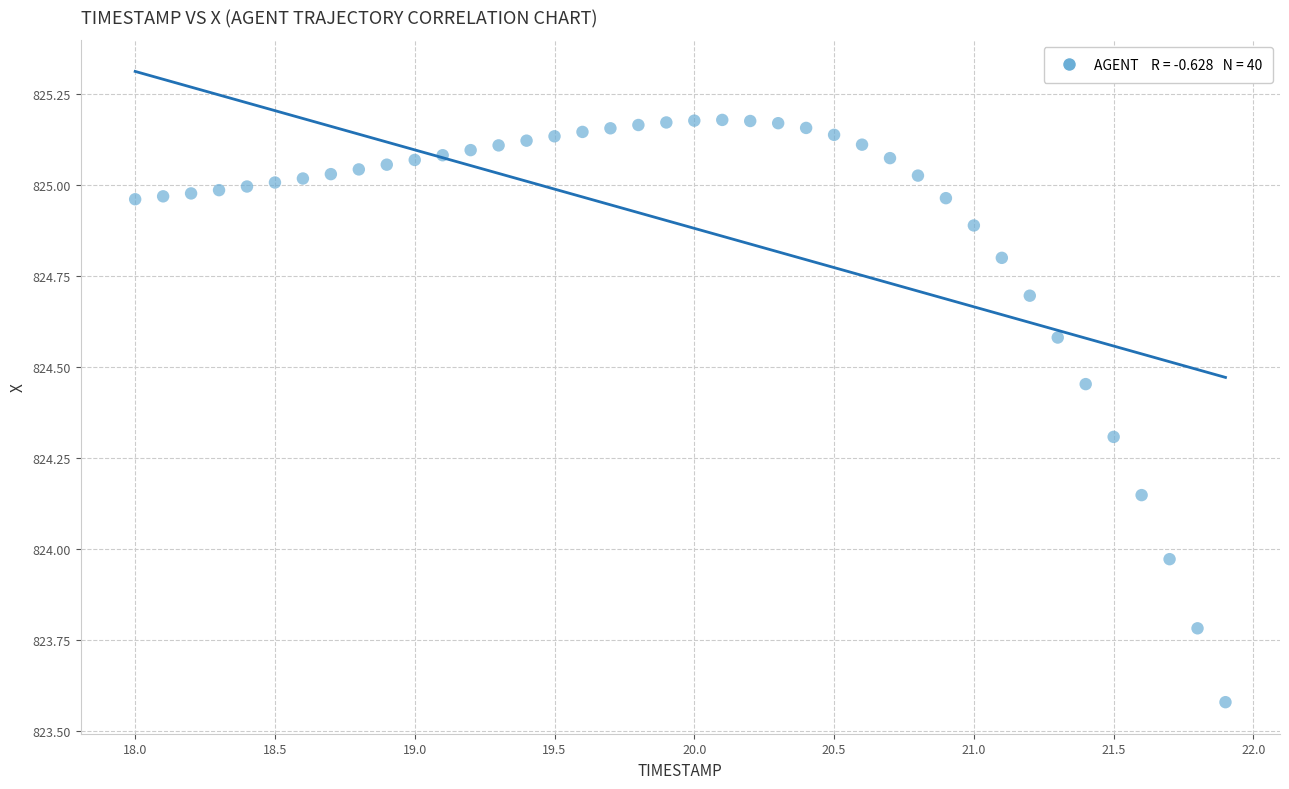

What is the range of X values (max minus min)?

3.9